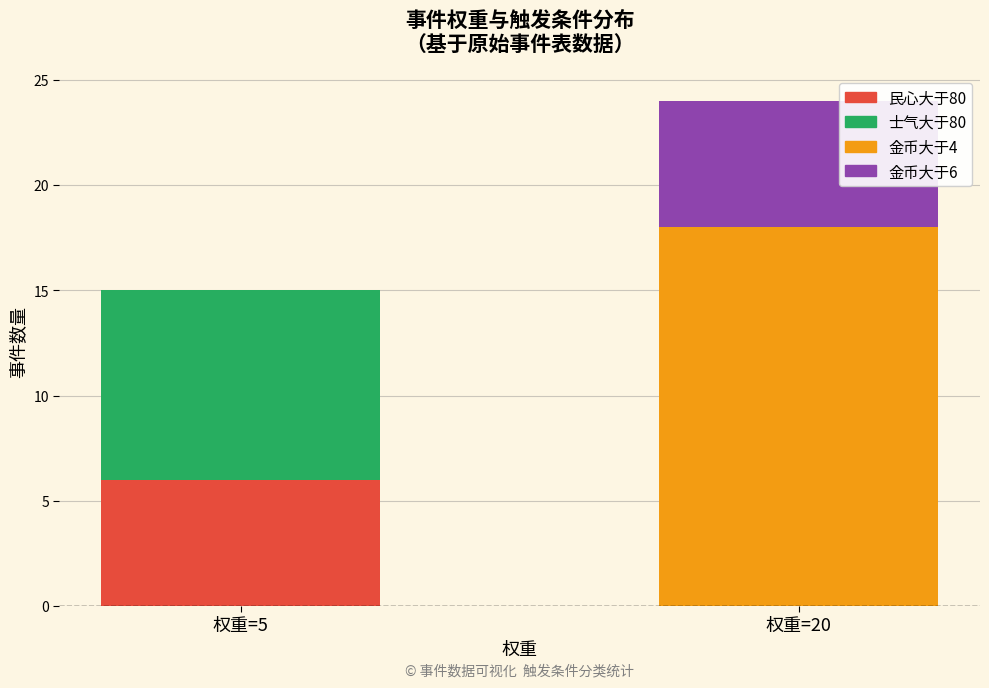

The 民心大于80 series shows 1 at 权重=5. True or false?

False